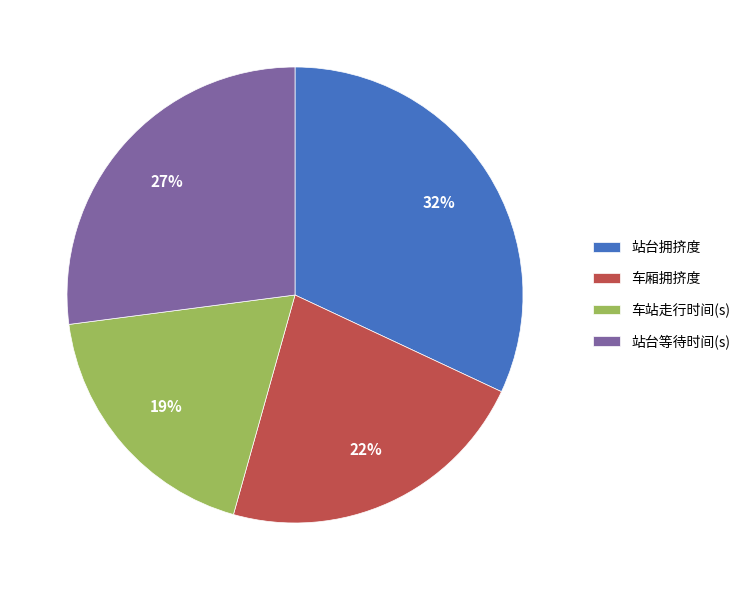

True or false: 车站走行时间(s) accounts for 26% of the total.

False